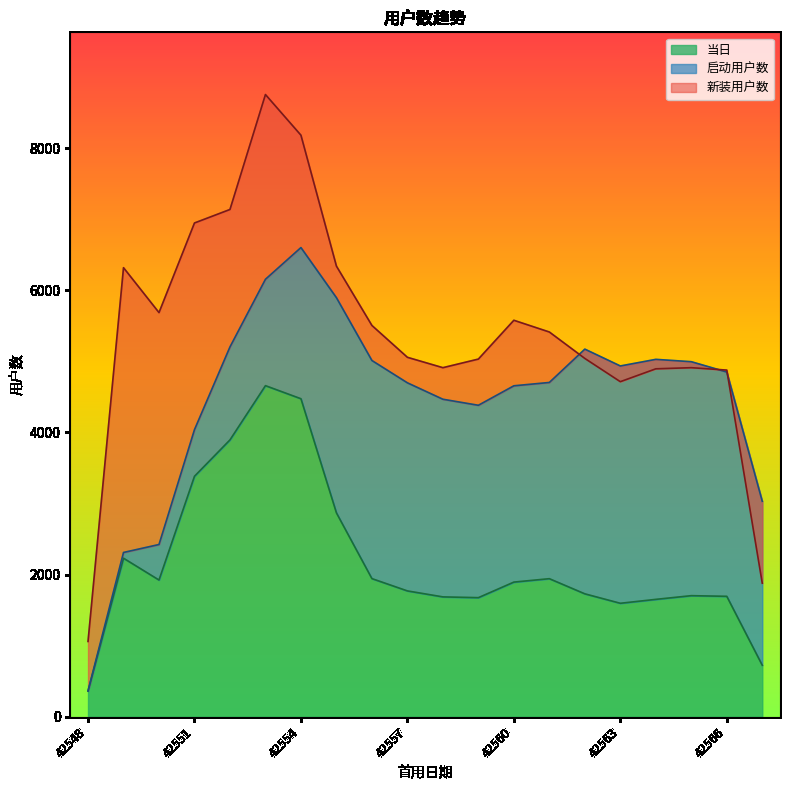

Rank the categories by 启动用户数 value from highest to lowest.

42554, 42553, 42555, 42552, 42562, 42564, 42556, 42565, 42563, 42566, 42561, 42557, 42560, 42558, 42559, 42551, 42567, 42550, 42549, 42548